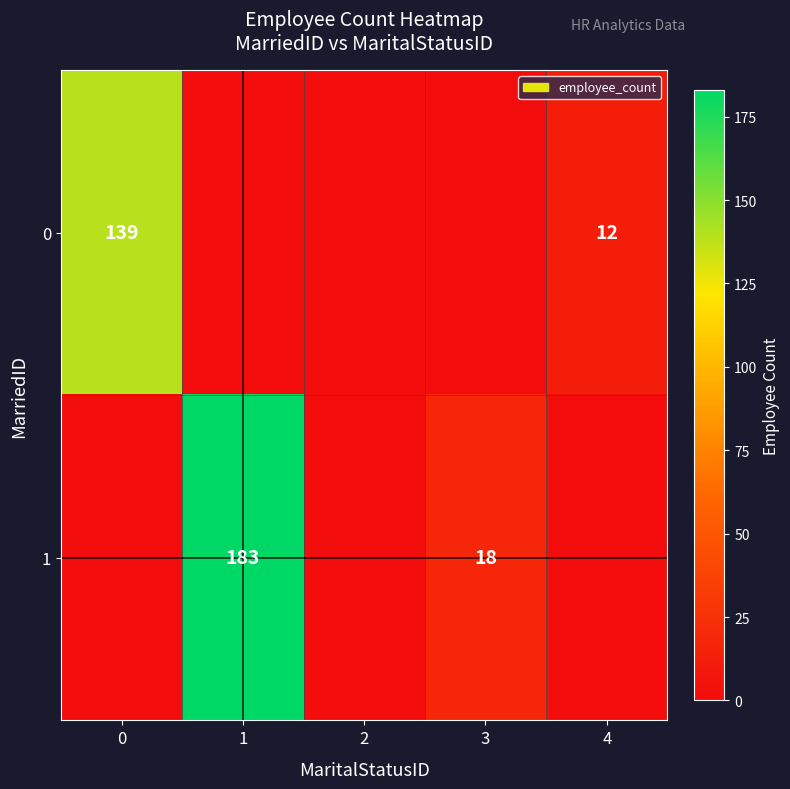

The 1 series shows 18 at 3. True or false?

True